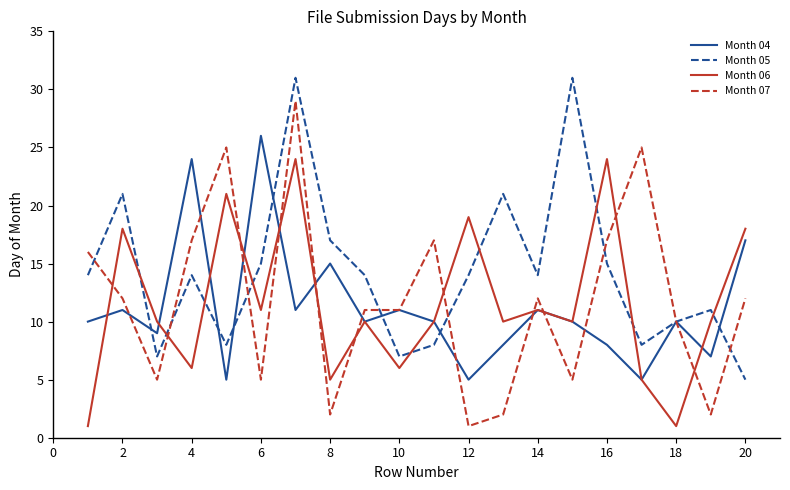

What is the maximum value shown in the chart?

31